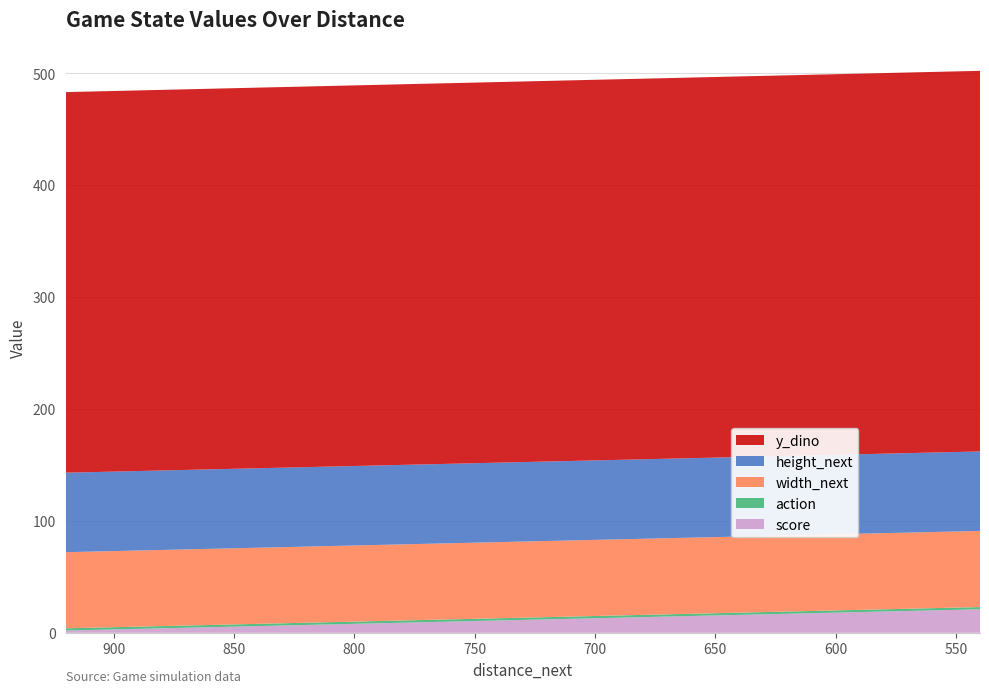

Reading left to right, extract all data points from this chart.

score: 2	3	4	5	6	7	8	9	10	11	12	13	14	15	16	17	18	19	20	21
action: 2	2	2	2	2	2	2	2	2	2	2	2	2	2	2	2	2	2	2	2
width_next: 68	68	68	68	68	68	68	68	68	68	68	68	68	68	68	68	68	68	68	68
height_next: 71	71	71	71	71	71	71	71	71	71	71	71	71	71	71	71	71	71	71	71
y_dino: 340	340	340	340	340	340	340	340	340	340	340	340	340	340	340	340	340	340	340	340